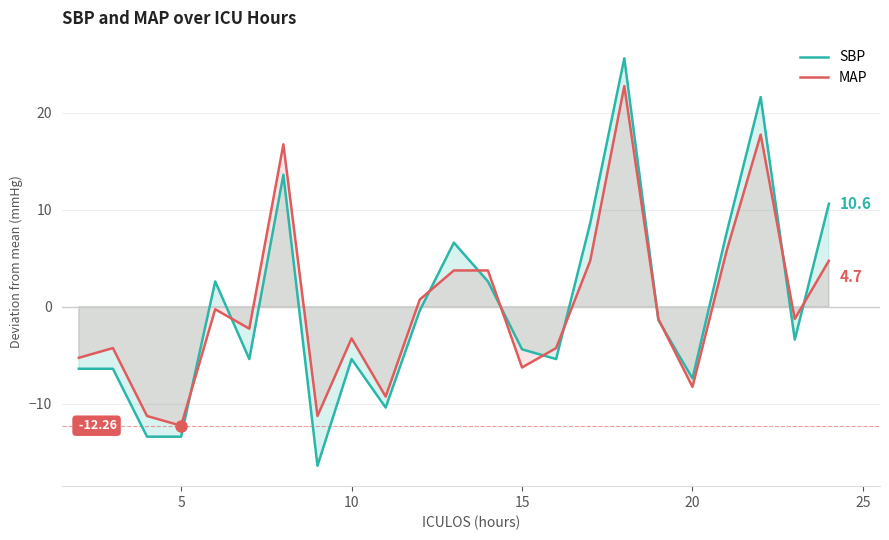

How many negative values does the SBP series have?

14